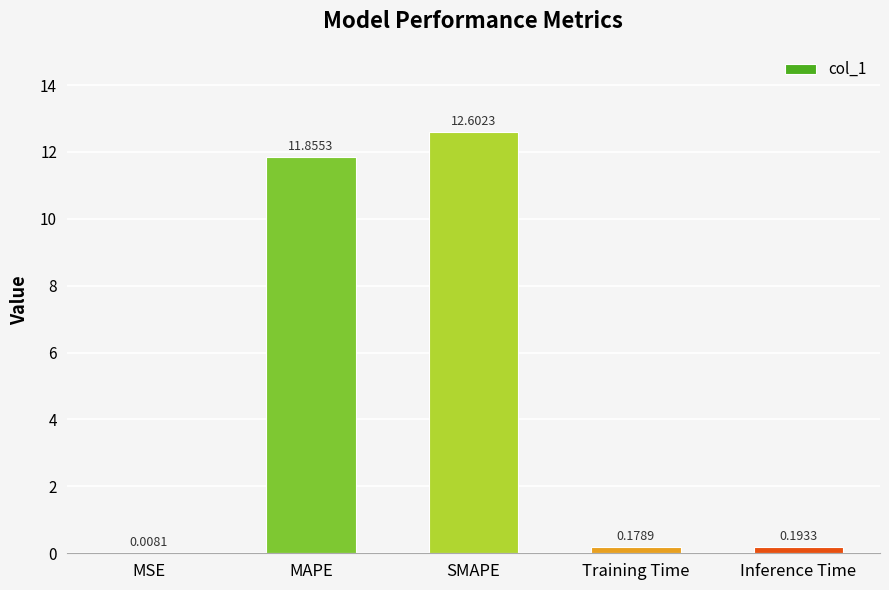

What is the change in value from MSE to Training Time?

+0.2